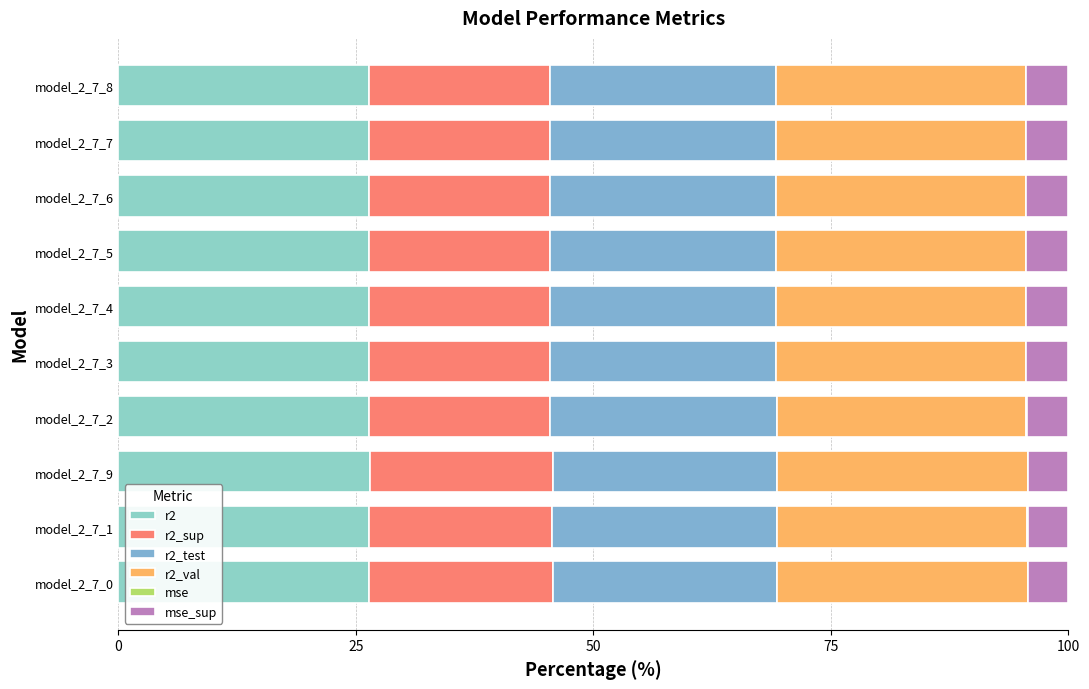

How many distinct data groups are displayed?

6